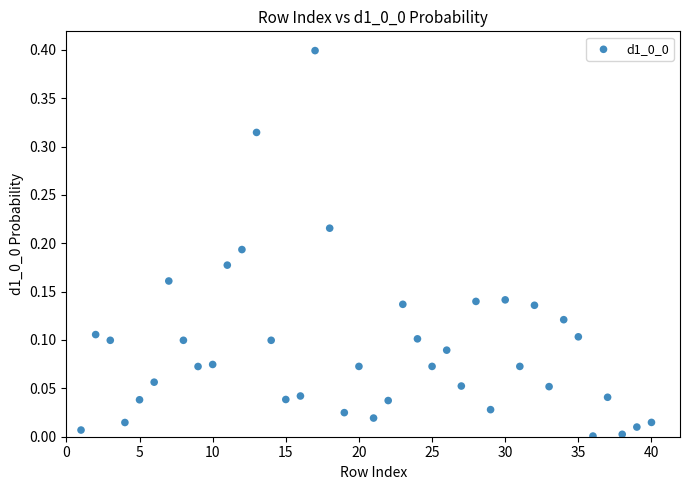

What is the range of X values (max minus min)?

39.0